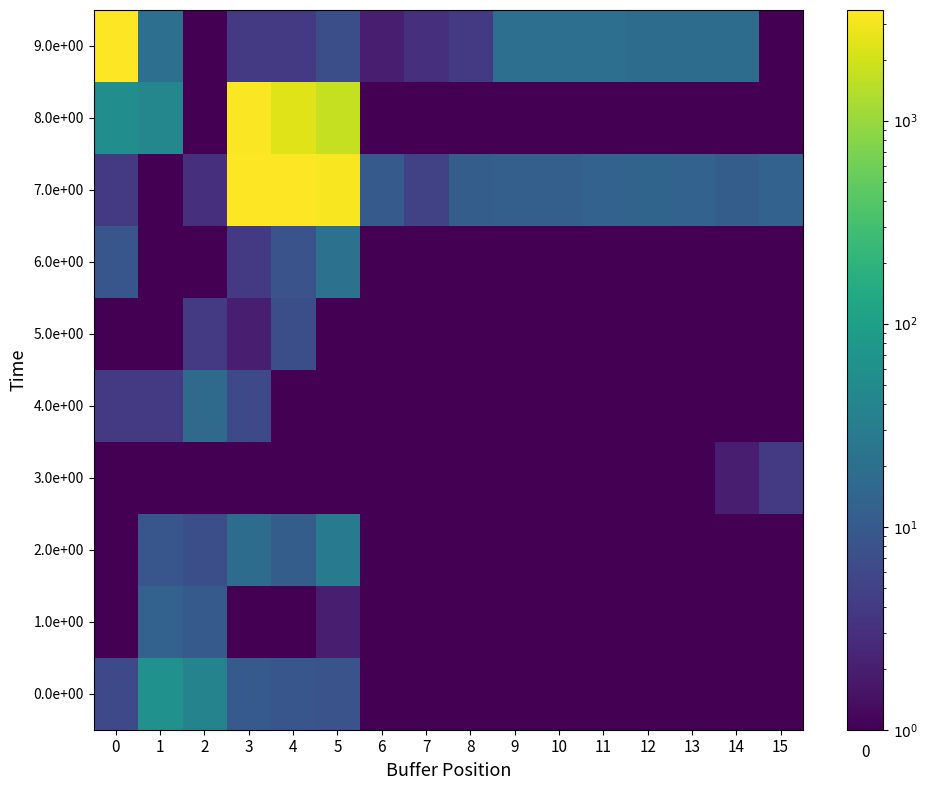

Is it true that 3.0e+00 equals 0.3 at 1?

False